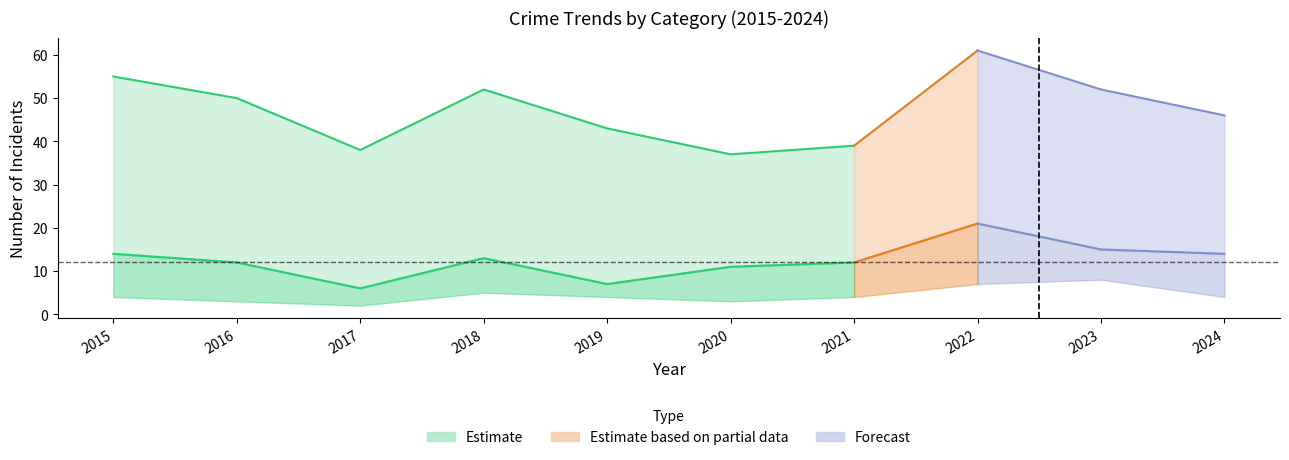

Does the chart have visible grid lines?

No